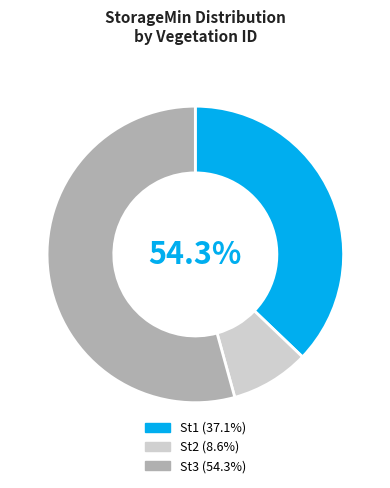

How many segments does this pie chart have?

3